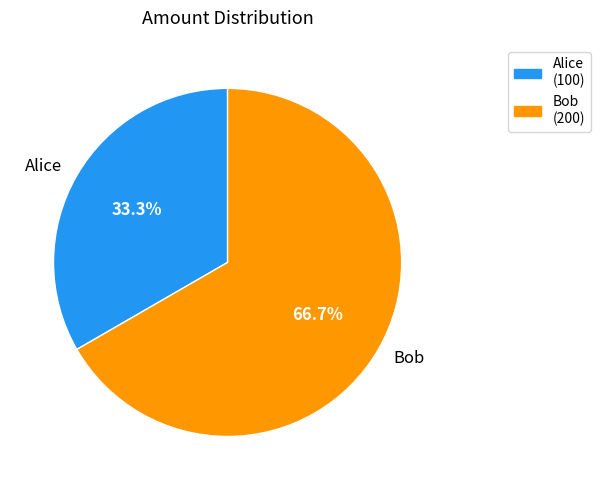

Approximately how many times larger is the value at Bob compared to Alice?

2.0